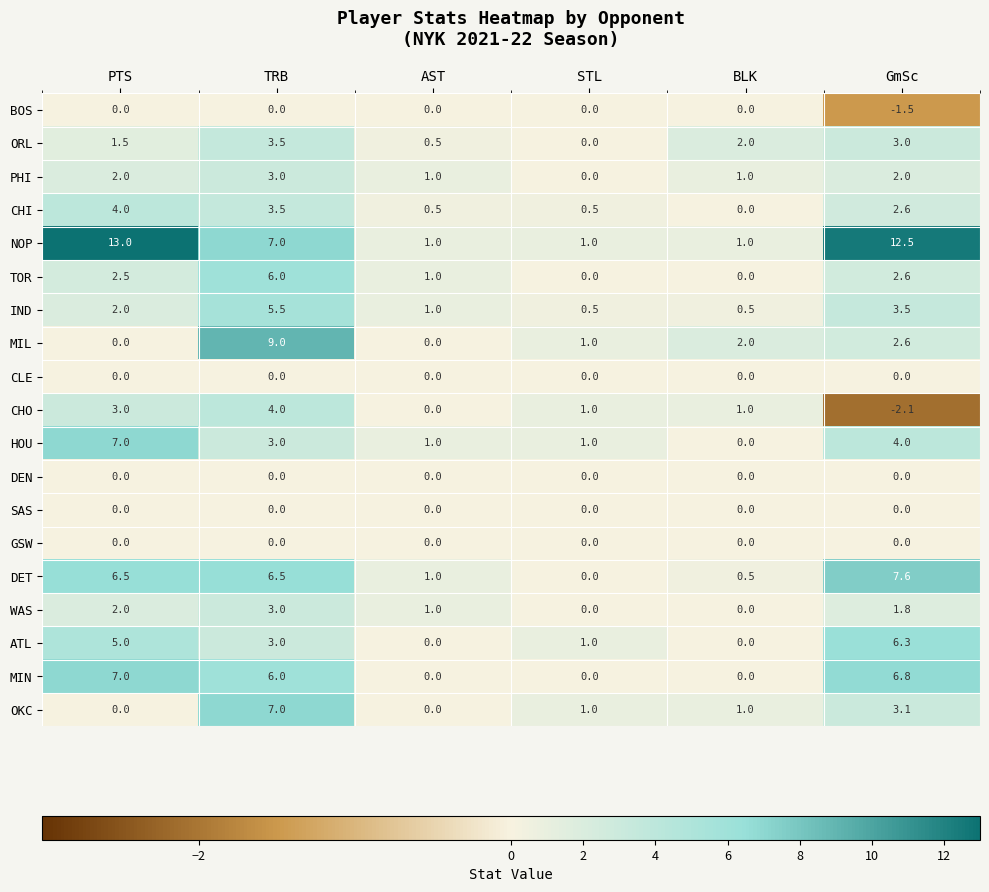

Is it true that PHI equals 4.4 at TRB?

False